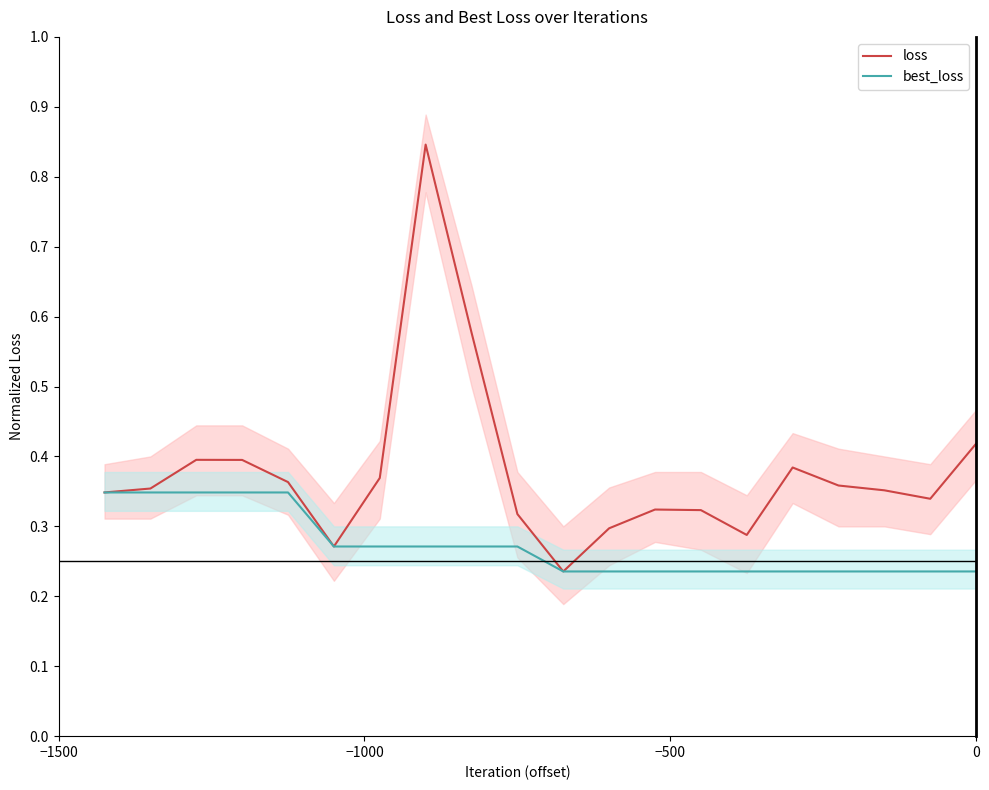

Is the value of loss at 7 greater than the value of best_loss at 19?

Yes